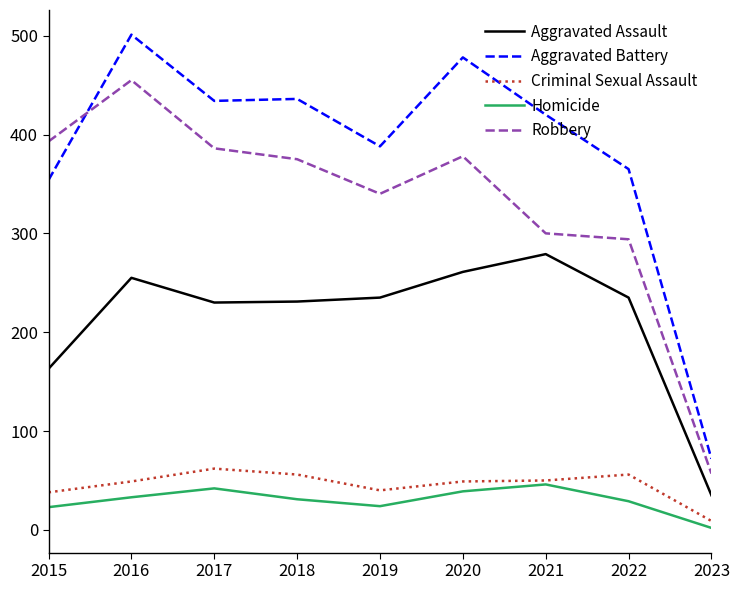

At which label does Aggravated Battery first exceed 420?

2016